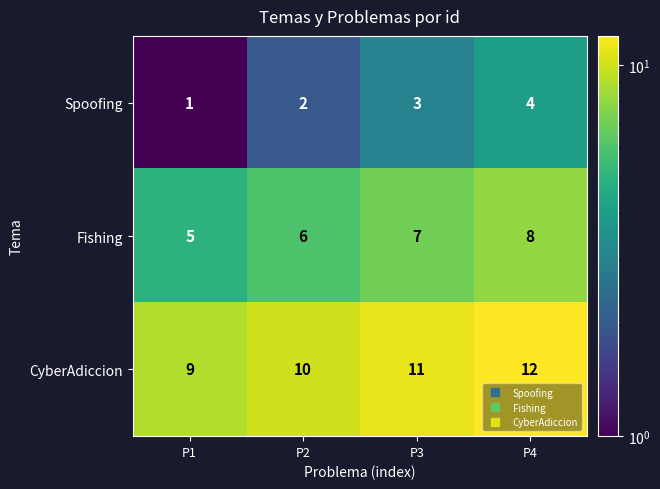

Reading right to left, transcribe all the data shown in this chart.

Spoofing: 4	3	2	1
Fishing: 8	7	6	5
CyberAdiccion: 12	11	10	9